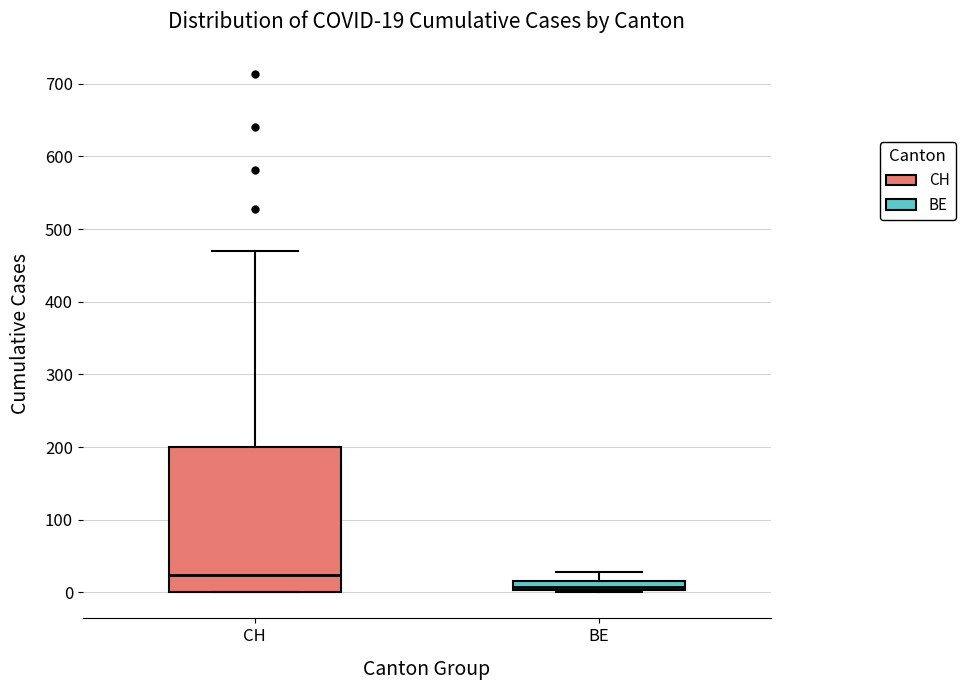

Which box is the tallest, from its lower edge to its upper edge?

CH